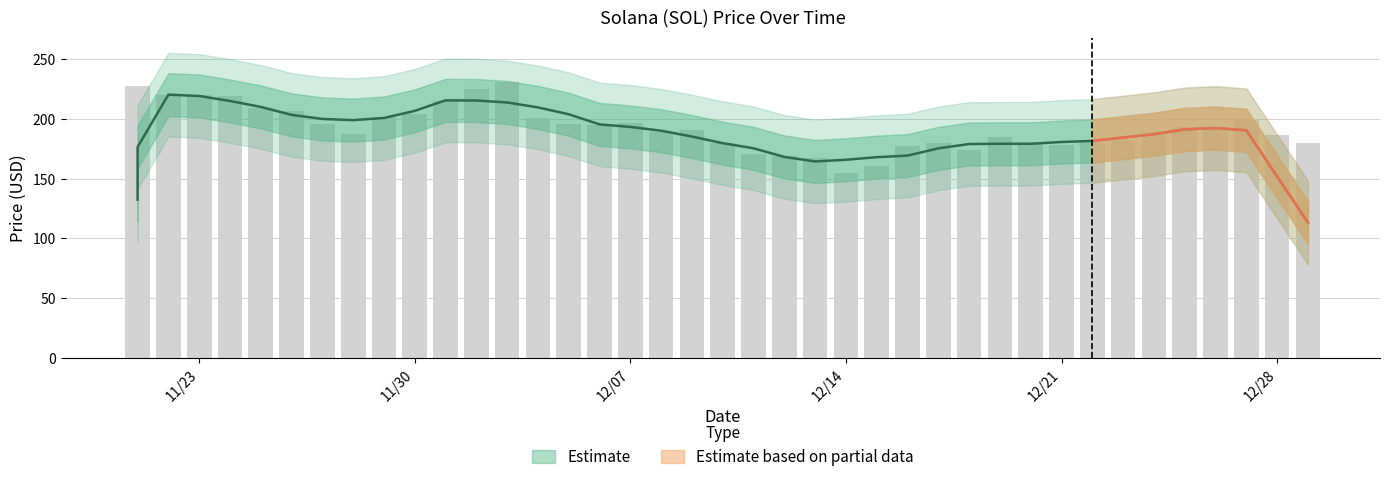

What is the change in value from 11/25/2021 to 12/15/2021?

-48.1